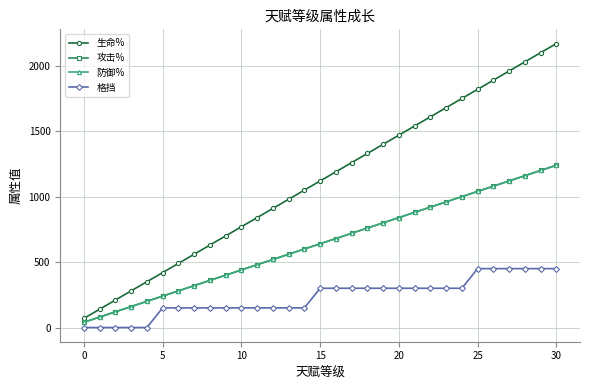

Is this an area chart (filled region under the line)?

No